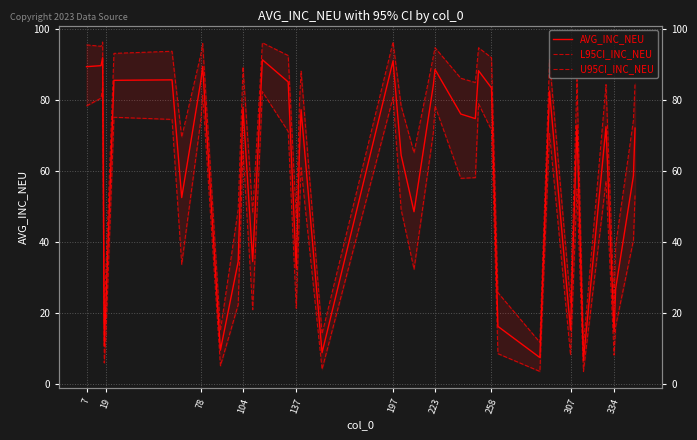

Where is the first local maximum for L95CI_INC_NEU?

78